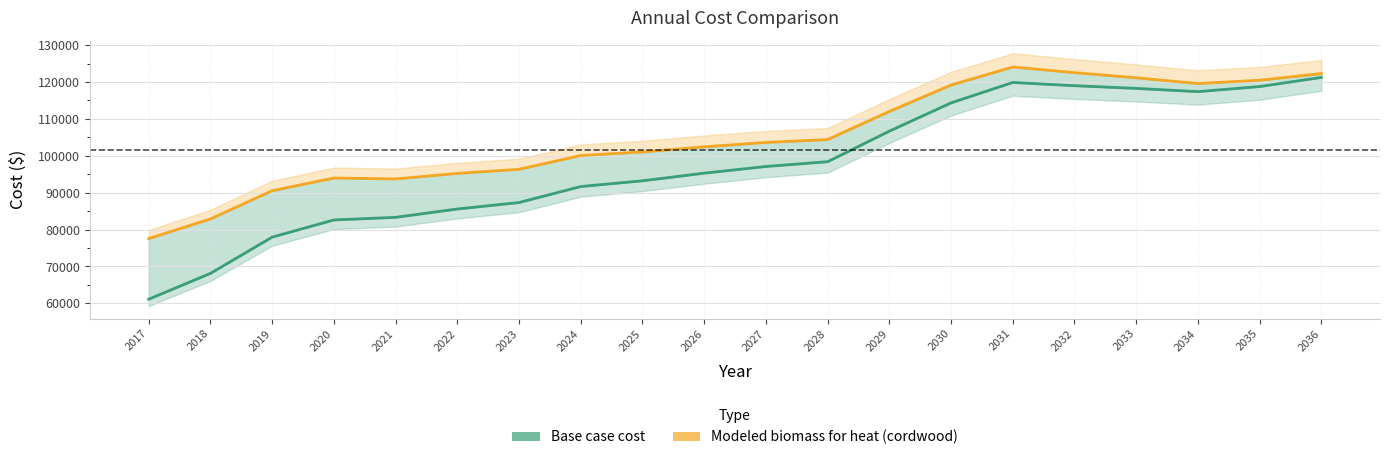

Reading right to left, extract all data points from this chart.

Base case cost: 121249.6	118775.9	117401.6	118272.9	119000.2	119882.4	114346.5	106682.0	98401.1	97106.8	95294.7	93223.9	91670.7	87332.5	85576.5	83318.7	82610.6	77951.1	68114.4	61125.2
Modeled biomass for heat (cordwood): 122297.2	120489.4	119592.0	121140.4	122550.6	124072.8	119183.0	112024.9	104402.4	103627.2	102438.2	101045.8	100080.7	96337.7	95232.8	93730.9	93980.9	90530.5	82883.7	77557.6